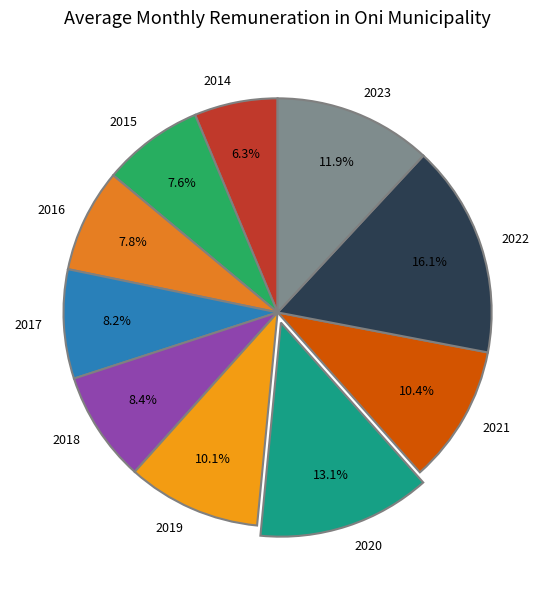

How many segments does this pie chart have?

10